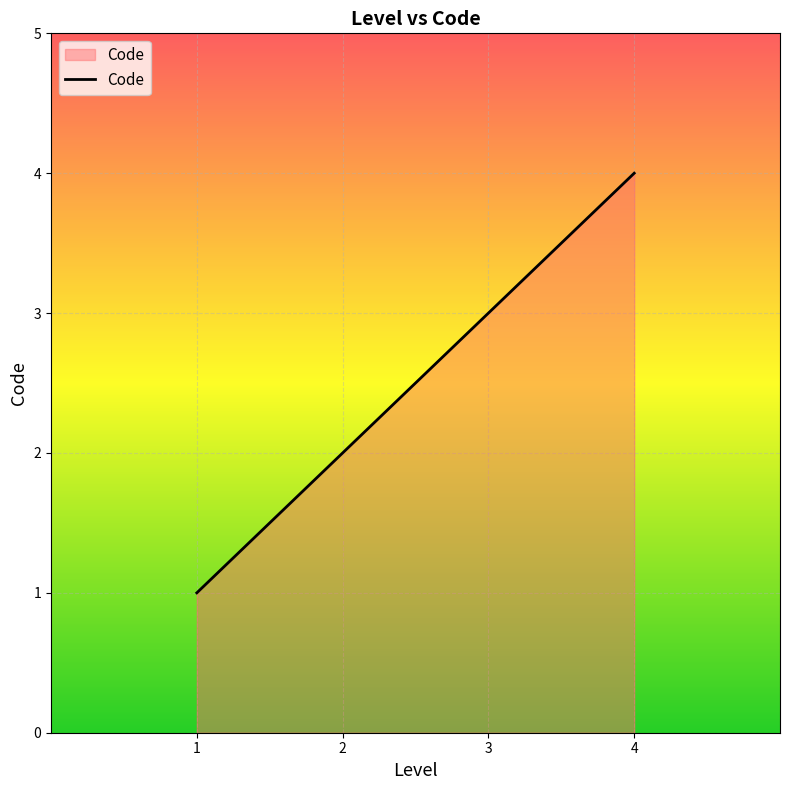

How many values are below 3?

2